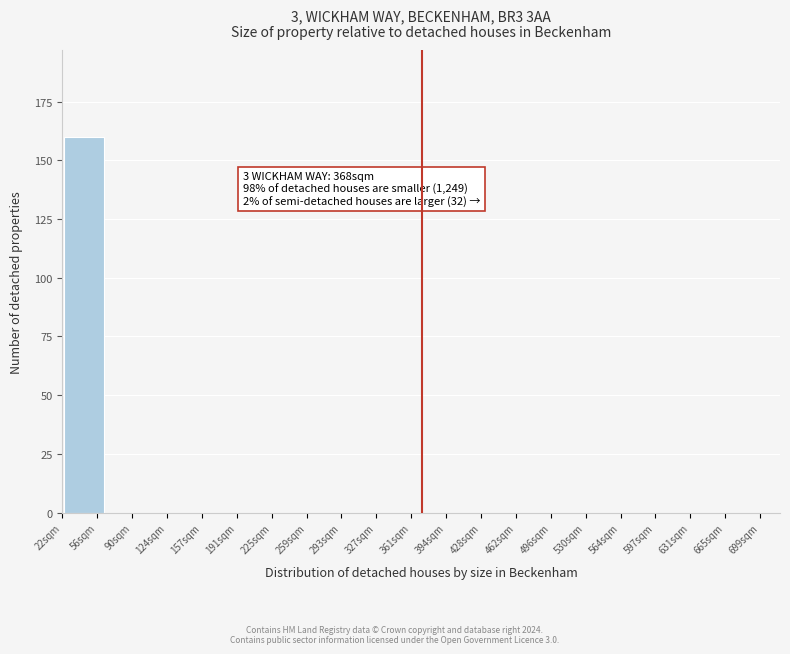

Reading left to right, what are all the values shown in this chart?

56sqm=160	90sqm=0	124sqm=0	157sqm=0	225sqm=0	259sqm=0	293sqm=0	327sqm=0	394sqm=0	428sqm=0	462sqm=0	496sqm=0	564sqm=0	597sqm=0	631sqm=0	665sqm=0